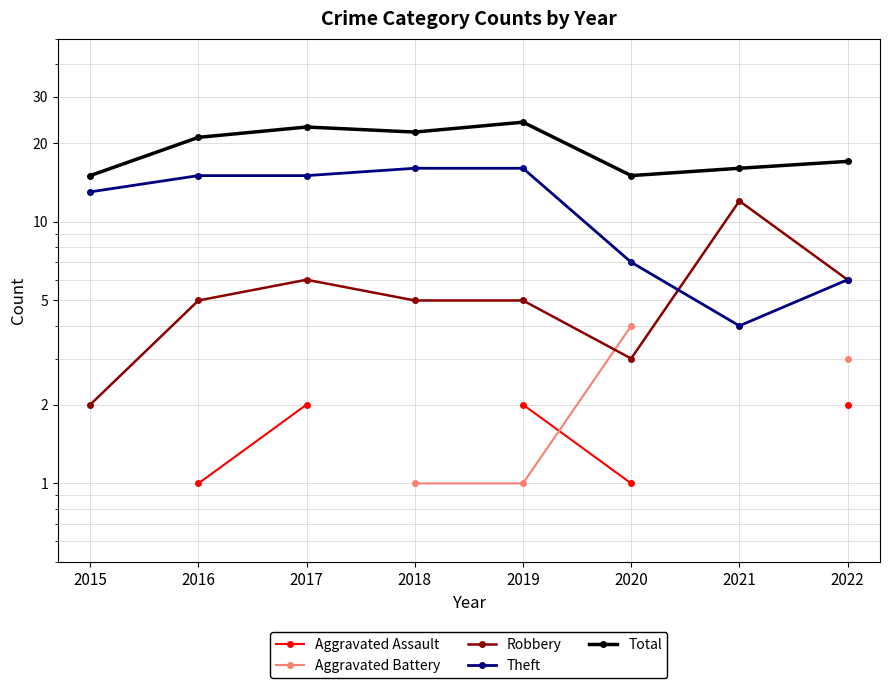

Count the number of data series in this chart.

5